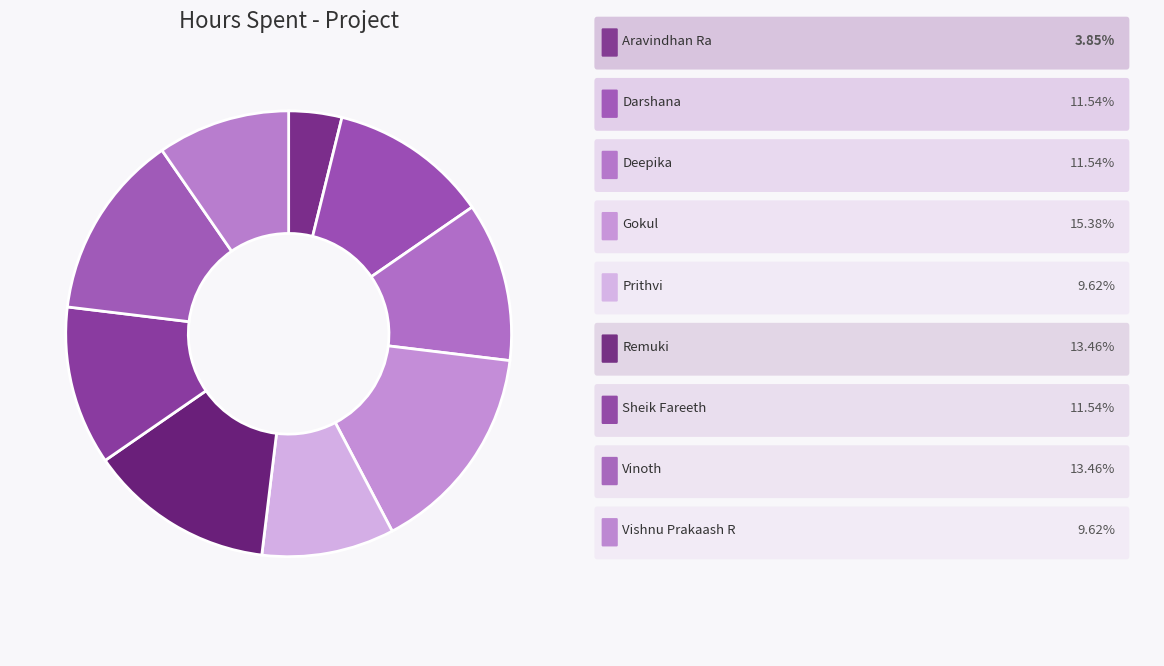

How many segments does this pie chart have?

9